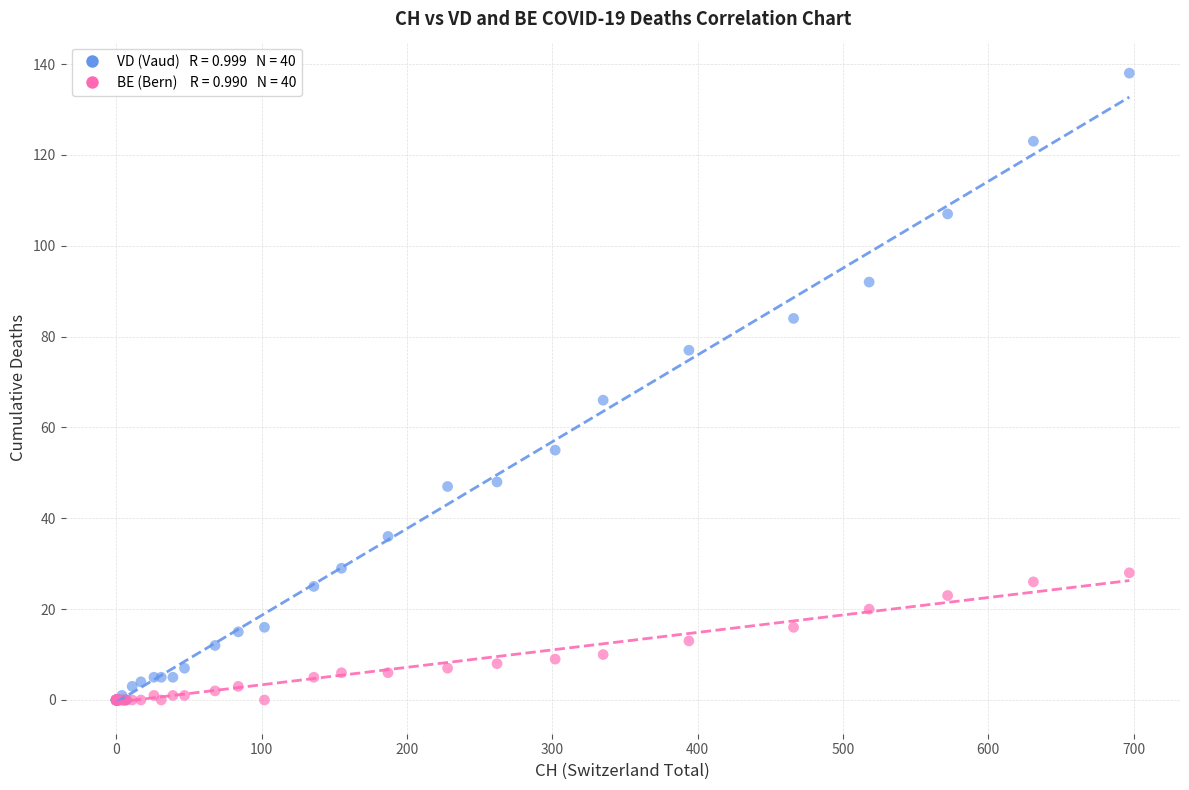

Across all series, what Y value is closest to 69?

66